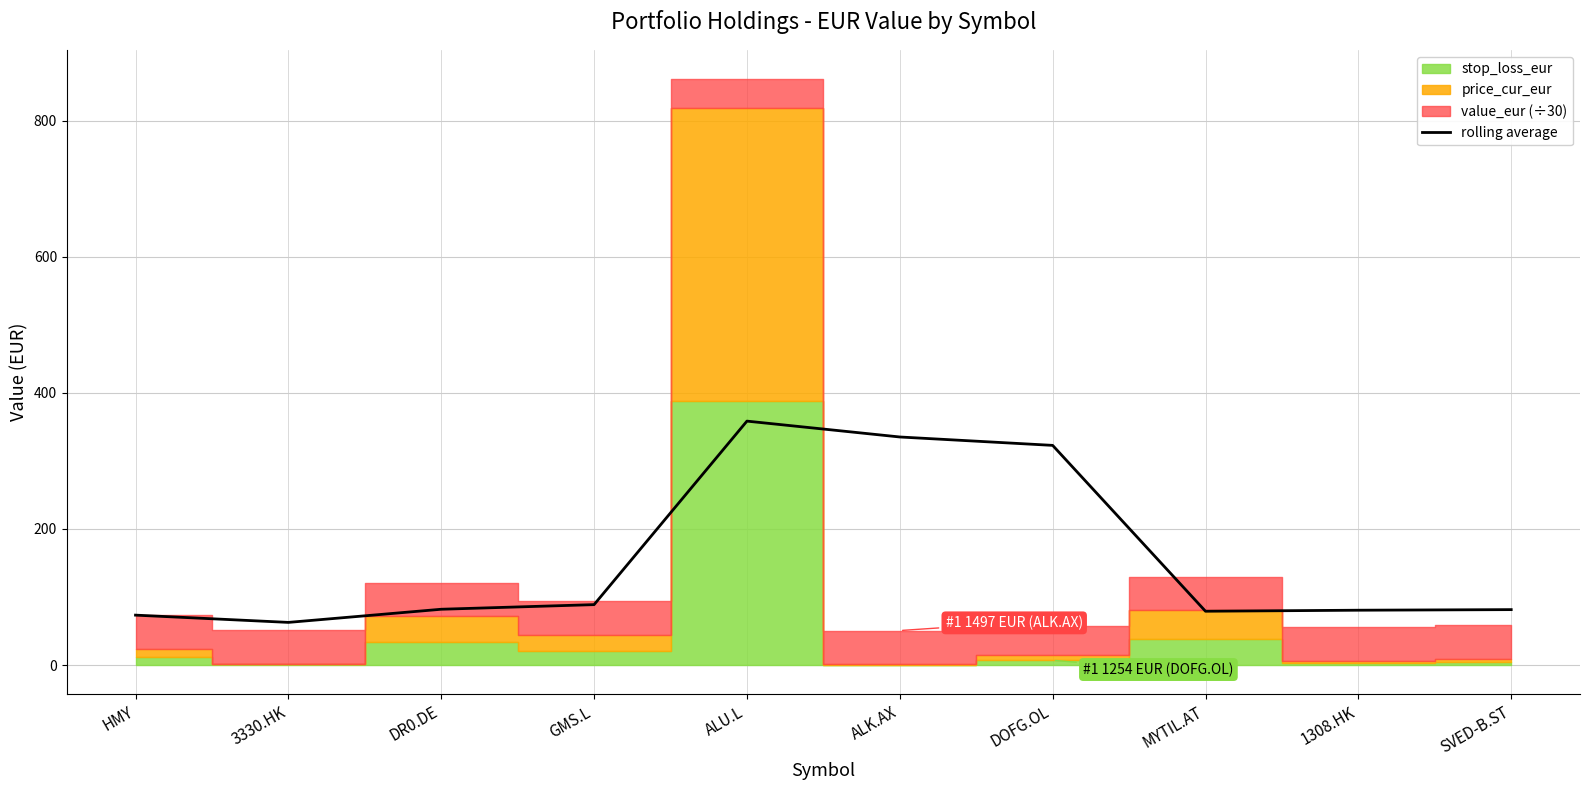

List the labels in order of value, largest first.

ALU.L, ALK.AX, DOFG.OL, GMS.L, DR0.DE, SVED-B.ST, 1308.HK, MYTIL.AT, HMY, 3330.HK